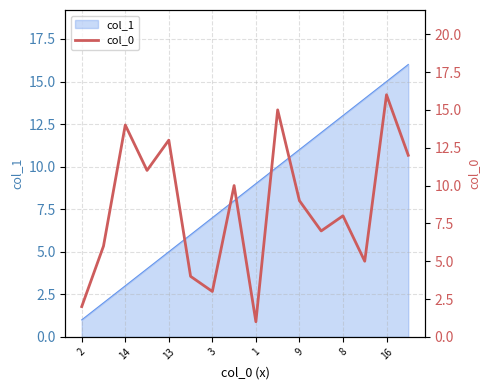

Is it true that the value at 11 is 5?

False